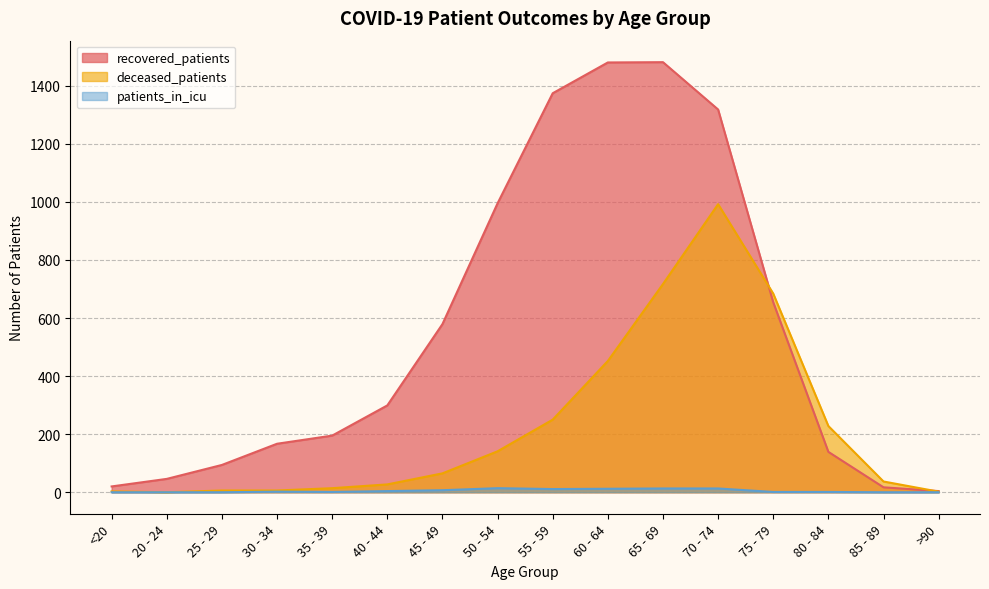

Does the chart have visible grid lines?

Yes